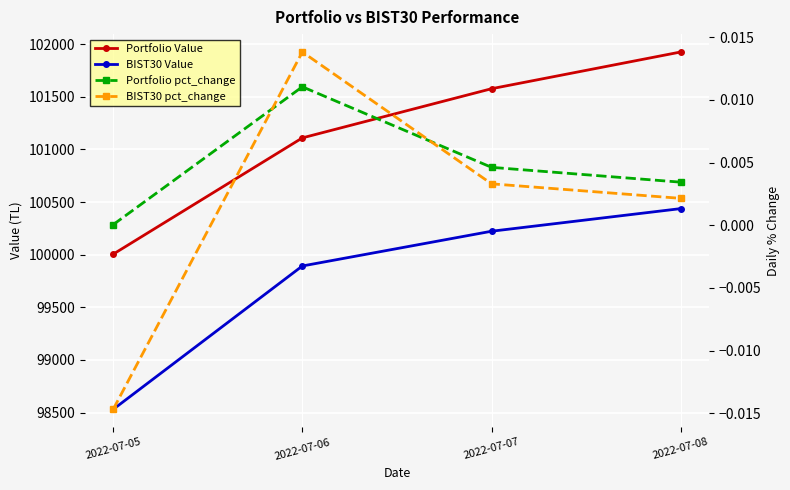

Which series has the largest total across all categories?

Portfolio Value